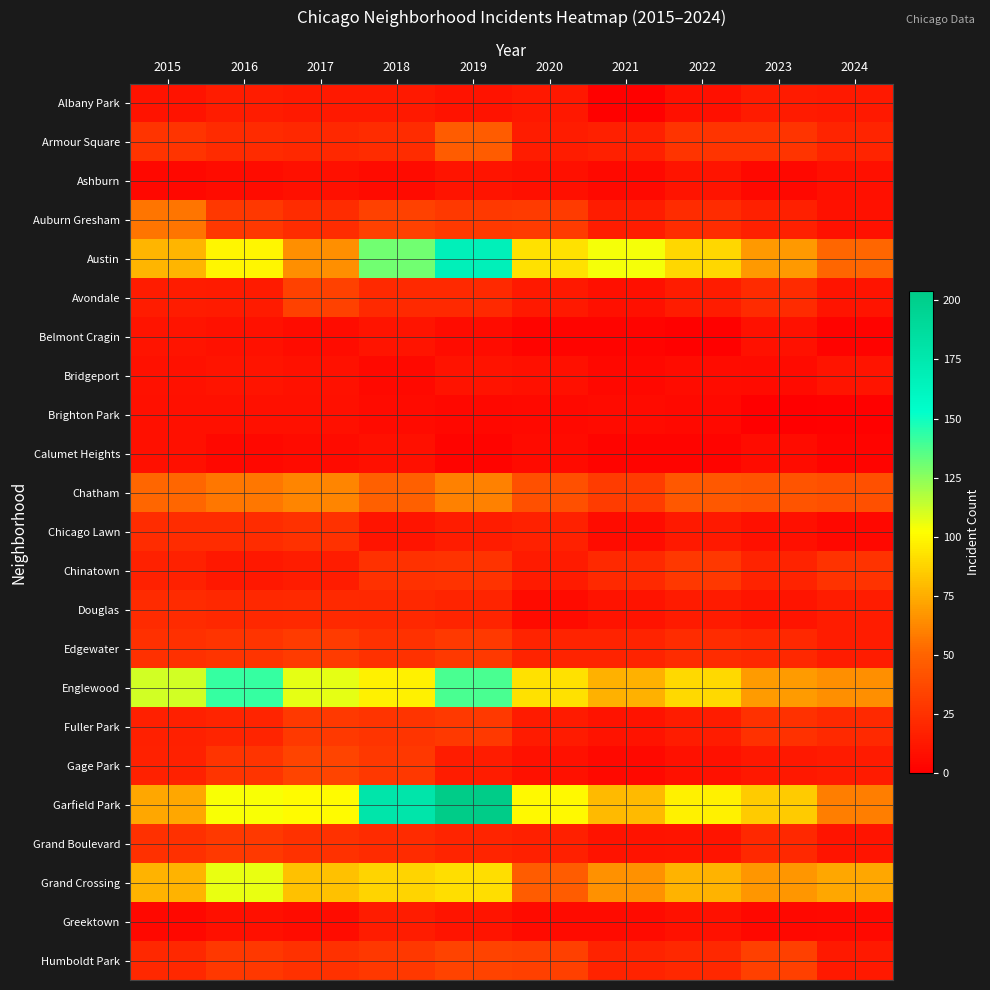

Reading right to left, extract all data points from this chart.

Albany Park: 2024=13	2023=14	2022=8	2021=1	2020=12	2019=10	2018=13	2017=13	2016=15	2015=10
Armour Square: 2024=19	2023=27	2022=27	2021=16	2020=15	2019=47	2018=23	2017=20	2016=22	2015=27
Ashburn: 2024=8	2023=4	2022=11	2021=5	2020=8	2019=11	2018=6	2017=8	2016=7	2015=4
Auburn Gresham: 2024=9	2023=16	2022=23	2021=15	2020=30	2019=29	2018=33	2017=23	2016=28	2015=56
Austin: 2024=51	2023=68	2022=89	2021=104	2020=92	2019=167	2018=130	2017=65	2016=99	2015=78
Avondale: 2024=11	2023=22	2022=15	2021=8	2020=13	2019=21	2018=21	2017=33	2016=14	2015=15
Belmont Cragin: 2024=2	2023=9	2022=1	2021=3	2020=3	2019=7	2018=11	2017=7	2016=9	2015=11
Bridgeport: 2024=11	2023=6	2022=7	2021=4	2020=8	2019=10	2018=5	2017=9	2016=11	2015=9
Brighton Park: 2024=1	2023=0	2022=5	2021=6	2020=5	2019=4	2018=6	2017=8	2016=8	2015=8
Calumet Heights: 2024=3	2023=7	2022=3	2021=3	2020=6	2019=3	2018=8	2017=6	2016=4	2015=8
Chatham: 2024=40	2023=43	2022=44	2021=31	2020=40	2019=60	2018=48	2017=62	2016=57	2015=51
Chicago Lawn: 2024=4	2023=8	2022=13	2021=7	2020=17	2019=15	2018=11	2017=25	2016=23	2015=23
Chinatown: 2024=26	2023=18	2022=28	2021=21	2020=14	2019=26	2018=25	2017=15	2016=12	2015=17
Douglas: 2024=15	2023=11	2022=14	2021=10	2020=6	2019=19	2018=20	2017=21	2016=20	2015=22
Edgewater: 2024=15	2023=20	2022=23	2021=18	2020=18	2019=29	2018=25	2017=30	2016=27	2015=24
Englewood: 2024=65	2023=69	2022=90	2021=76	2020=92	2019=138	2018=98	2017=107	2016=142	2015=111
Fuller Park: 2024=21	2023=25	2022=15	2021=10	2020=14	2019=29	2018=27	2017=29	2016=19	2015=16
Gage Park: 2024=14	2023=12	2022=9	2021=5	2020=9	2019=15	2018=28	2017=35	2016=27	2015=17
Garfield Park: 2024=59	2023=85	2022=98	2021=79	2020=100	2019=204	2018=178	2017=101	2016=103	2015=73
Grand Boulevard: 2024=11	2023=20	2022=11	2021=10	2020=16	2019=19	2018=22	2017=25	2016=29	2015=24
Grand Crossing: 2024=73	2023=67	2022=77	2021=66	2020=47	2019=91	2018=88	2017=82	2016=106	2015=77
Greektown: 2024=5	2023=4	2022=9	2021=6	2020=6	2019=11	2018=15	2017=7	2016=8	2015=4
Humboldt Park: 2024=13	2023=32	2022=20	2021=18	2020=32	2019=34	2018=28	2017=25	2016=28	2015=20